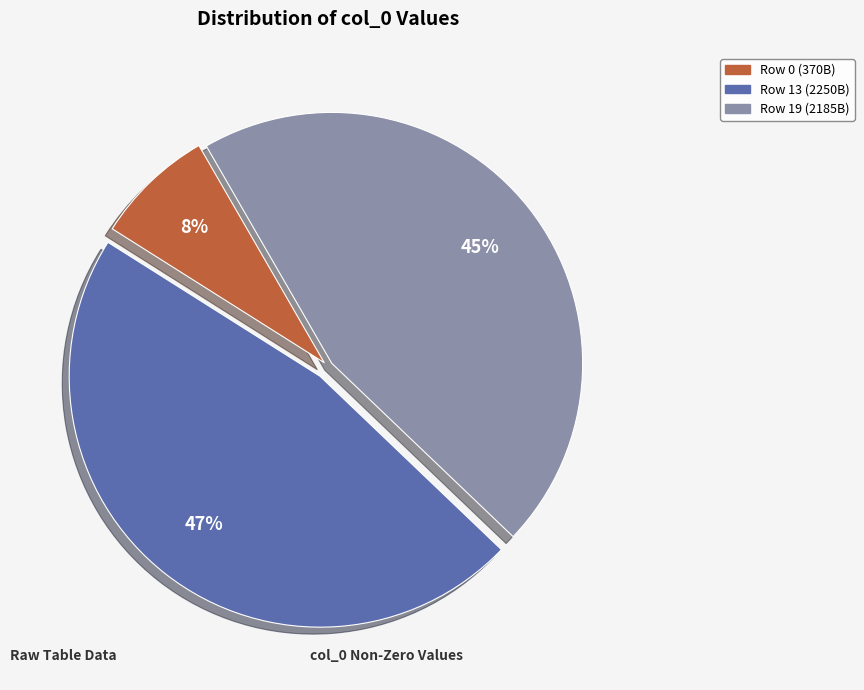

The Row 19 (2185B) slice represents 31% of the pie. True or false?

False